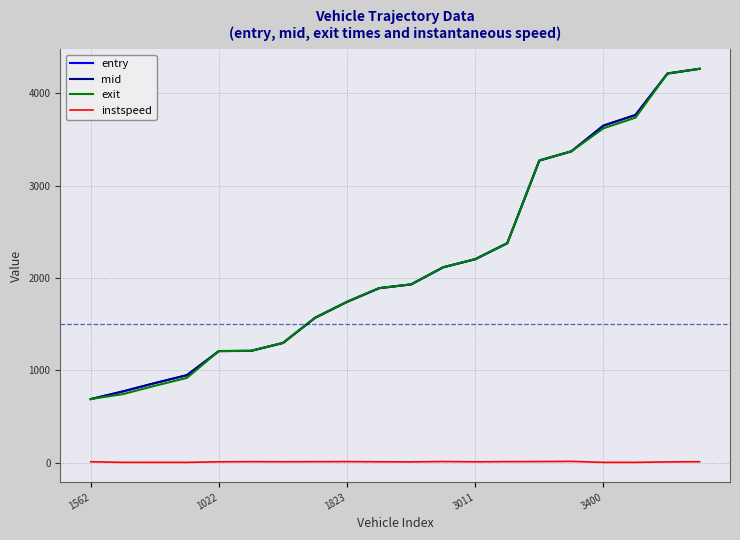

True or false: exit and instspeed cross at least once.

False